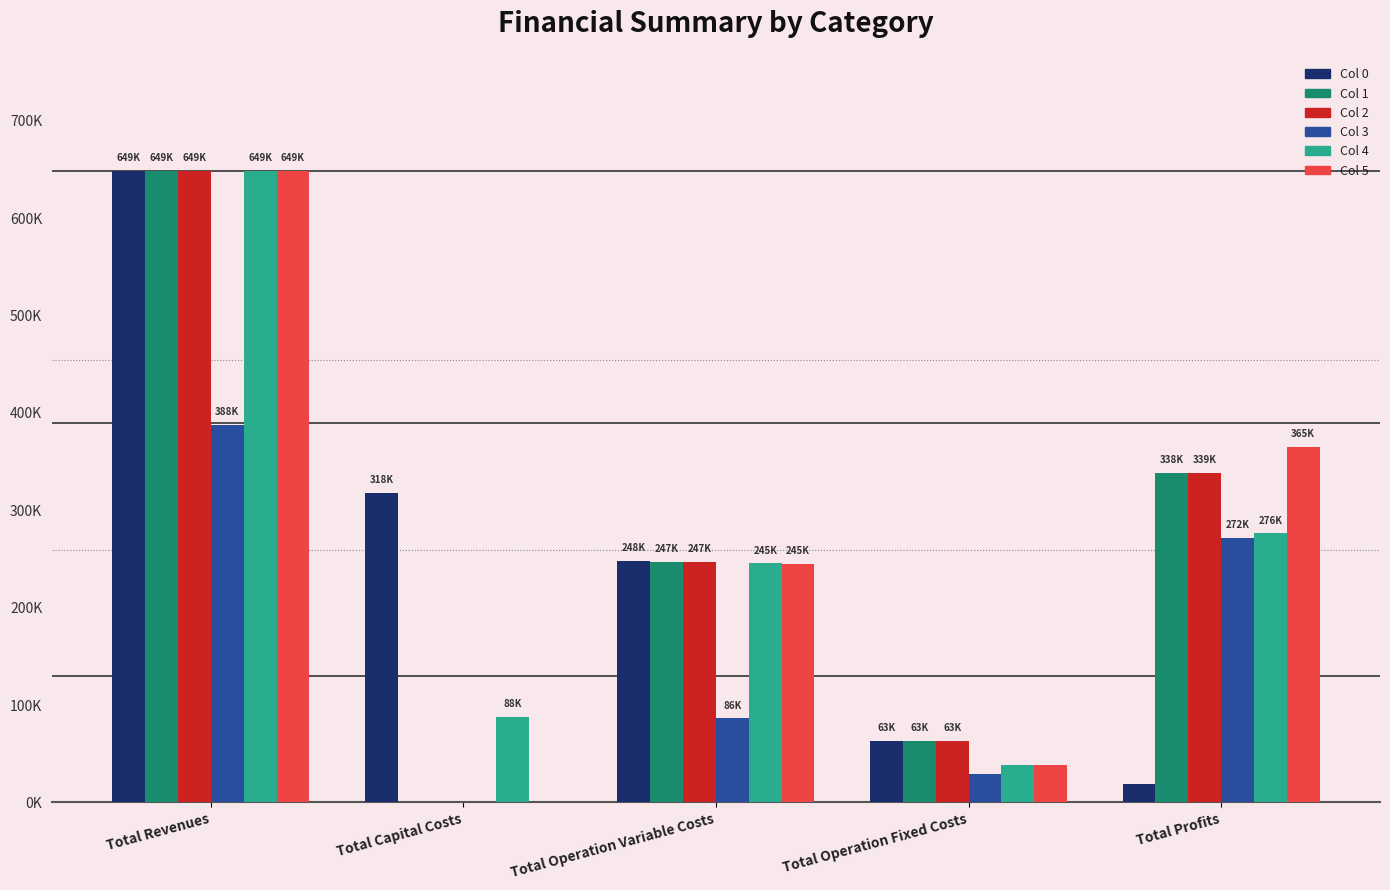

Rank the series by their maximum value, from highest to lowest.

Col 0, Col 1, Col 2, Col 4, Col 5, Col 3